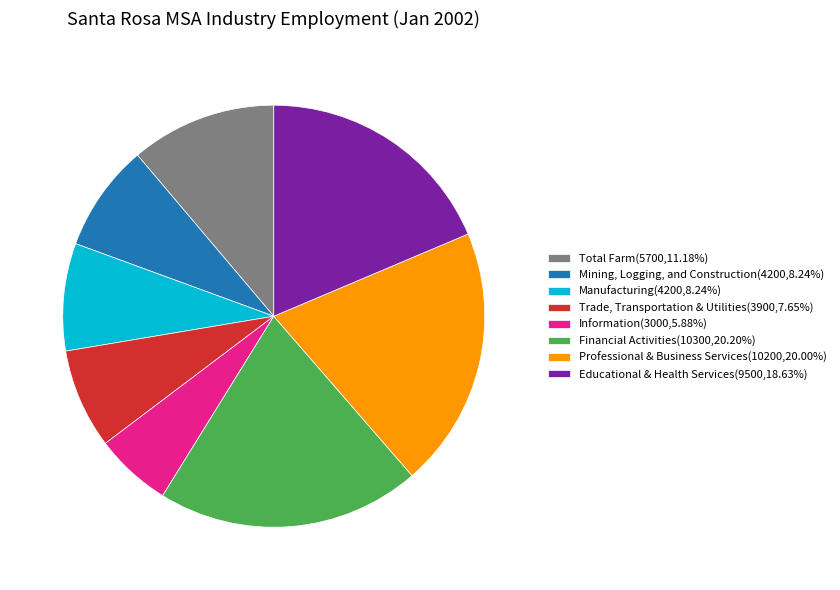

Approximately how many times larger is the value at Educational & Health Services(9500,18.63%) compared to Financial Activities(10300,20.20%)?

0.9